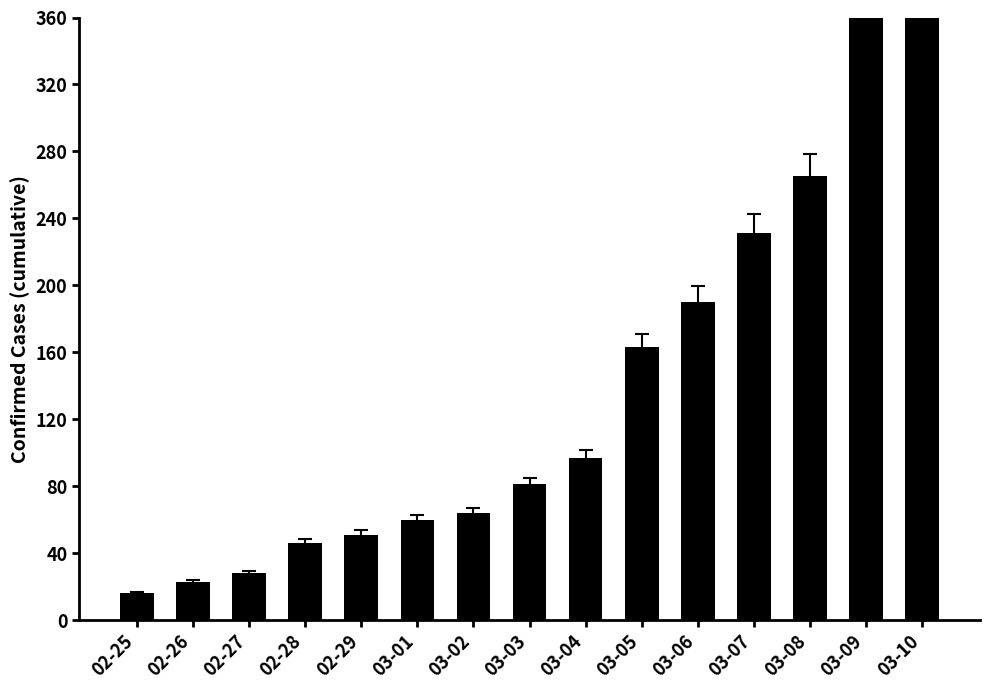

Is it true that the value at 03-02 is 64?

True